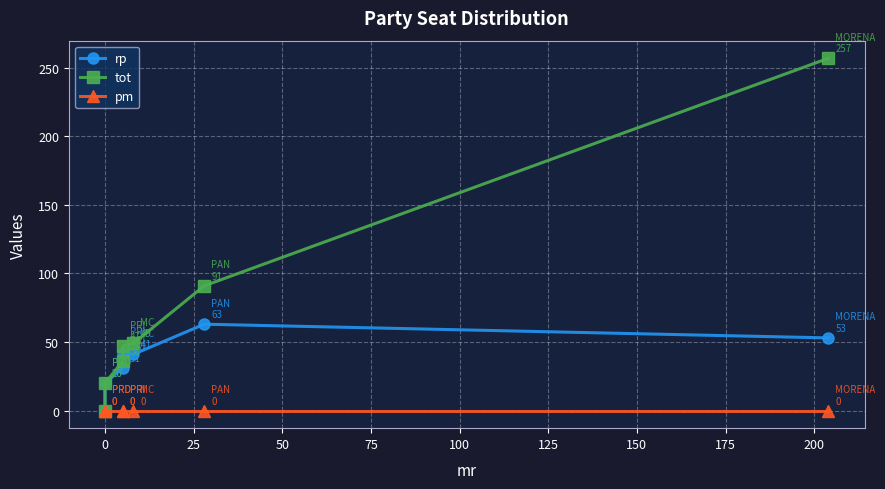

True or false: tot has a value of 6 at 0.

False